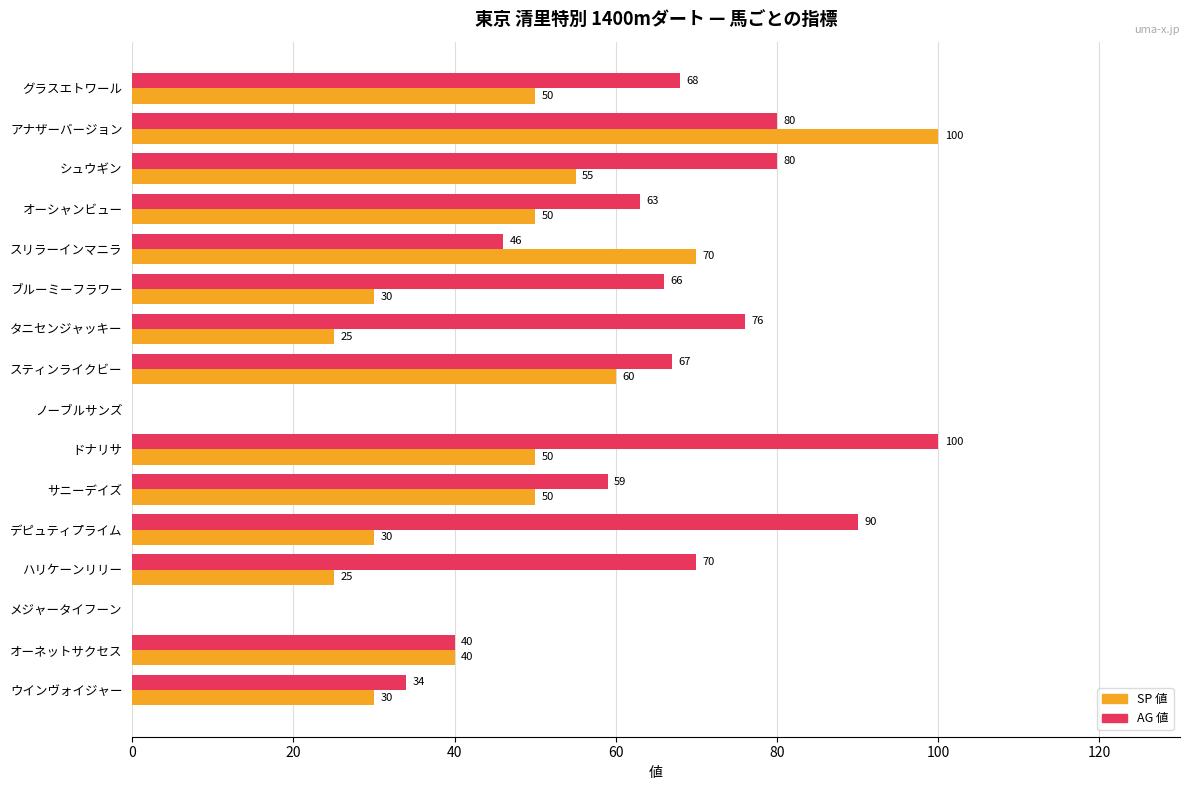

The value of SP 値 at デピュティプライム is 30. True or false?

True